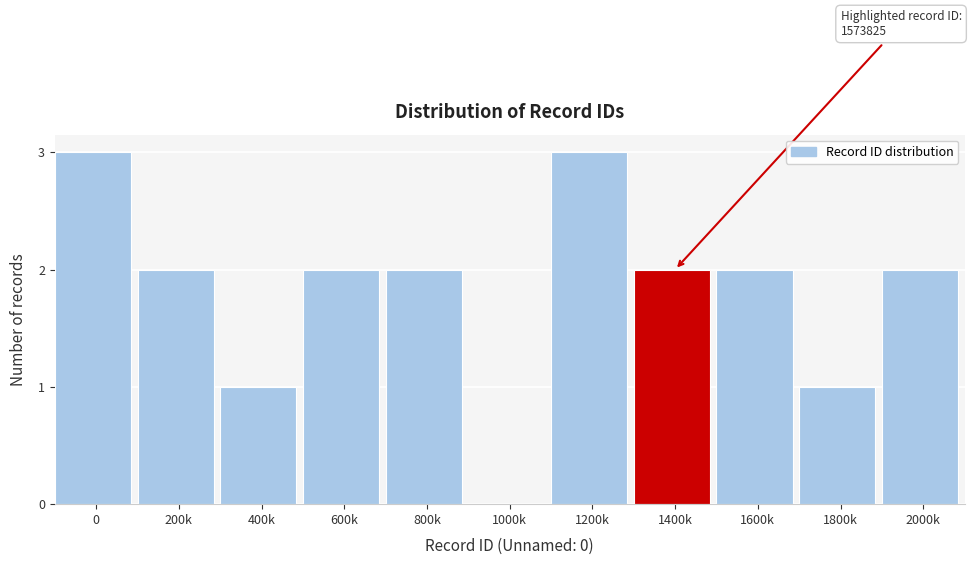

Reading left to right, extract all data points from this chart.

0=3	200k=2	400k=1	600k=2	800k=2	1000k=0	1200k=3	1400k=2	1600k=2	1800k=1	2000k=2